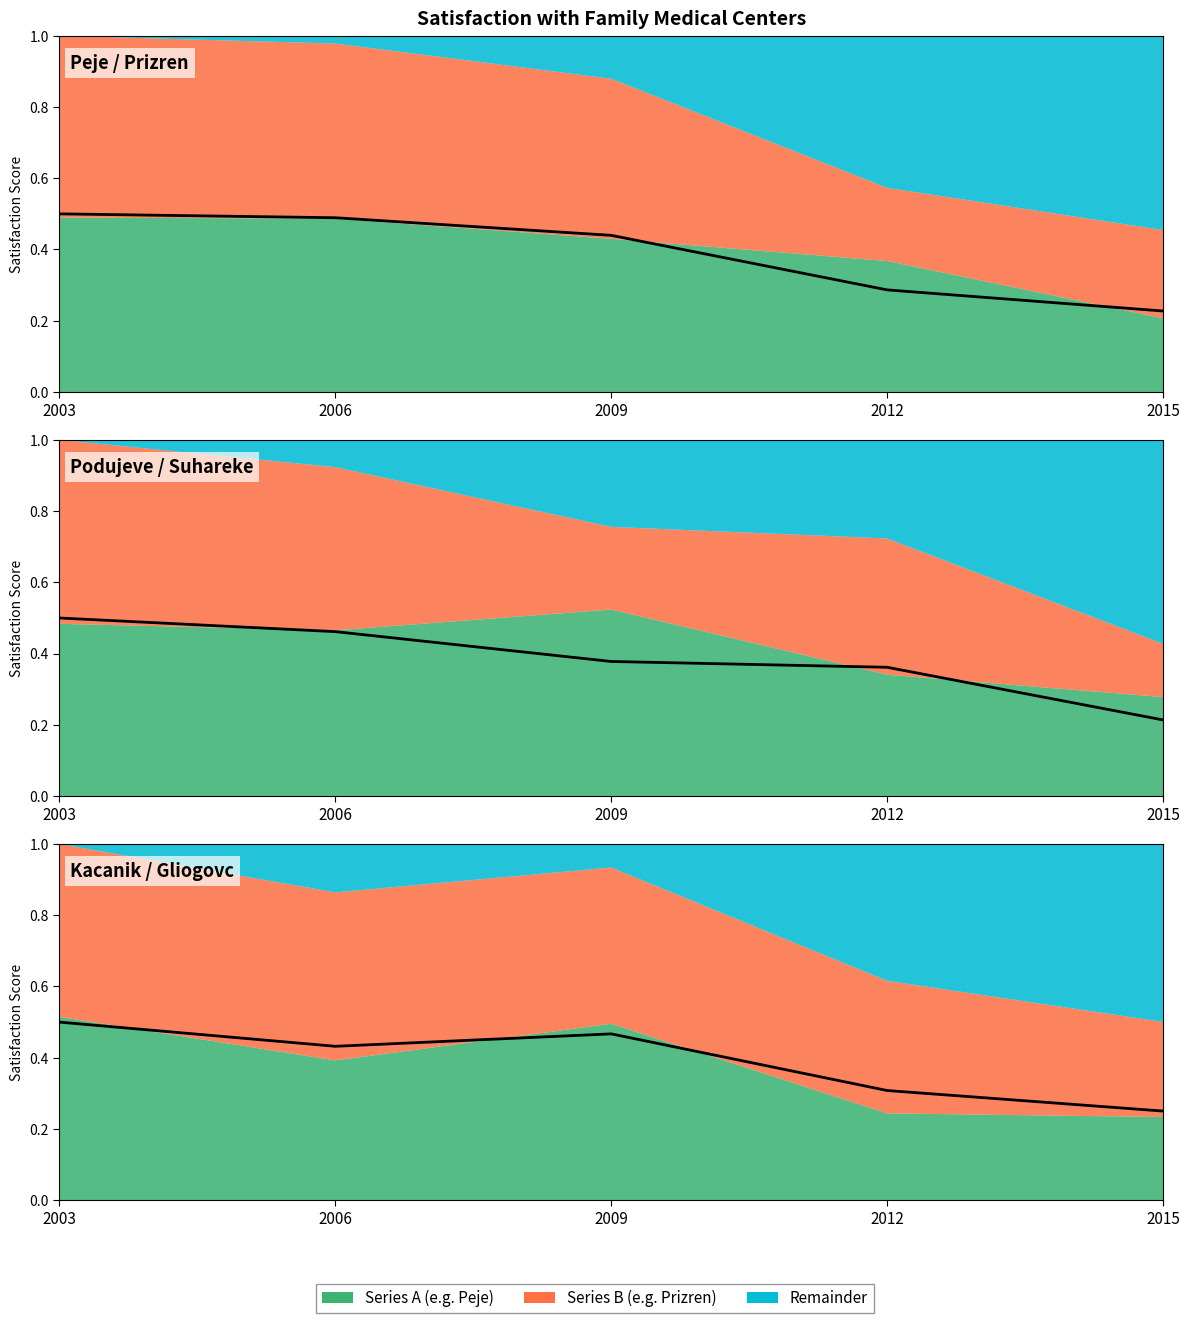

Read the value at 2003.

0.5